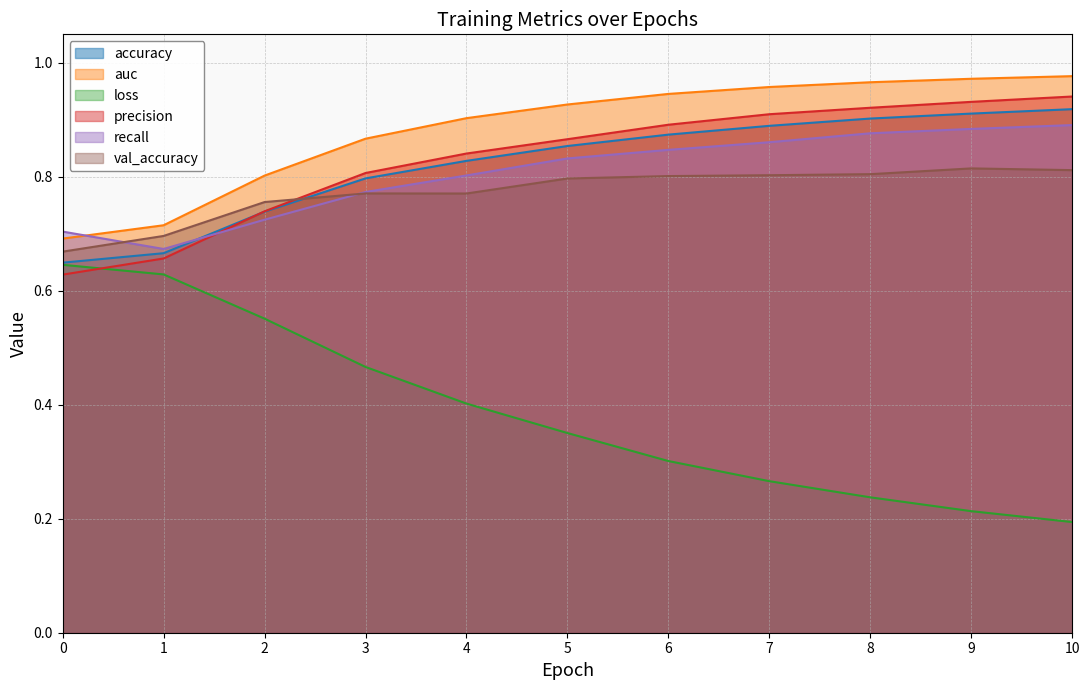

What is the value of the accuracy point at the 11th from the left?

0.9